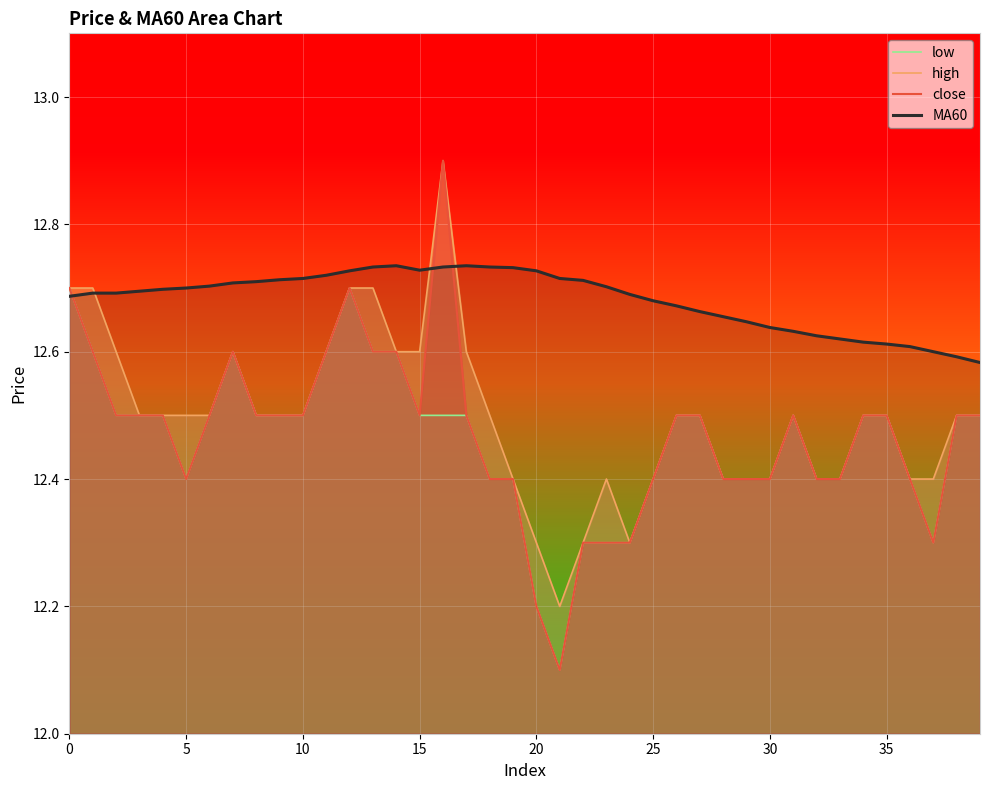

What is the sum of all MA60 values?

507.3